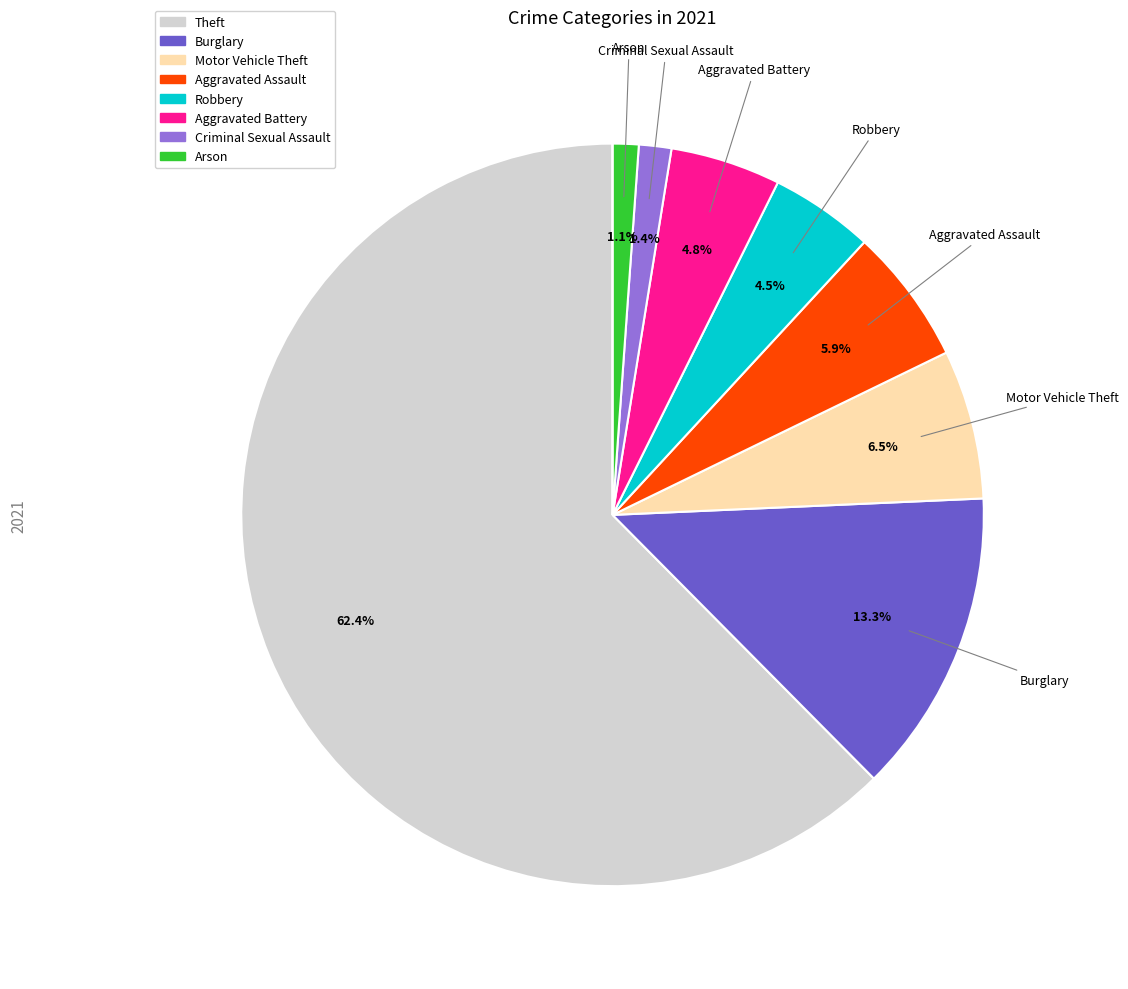

Does any single category account for the majority?

Yes